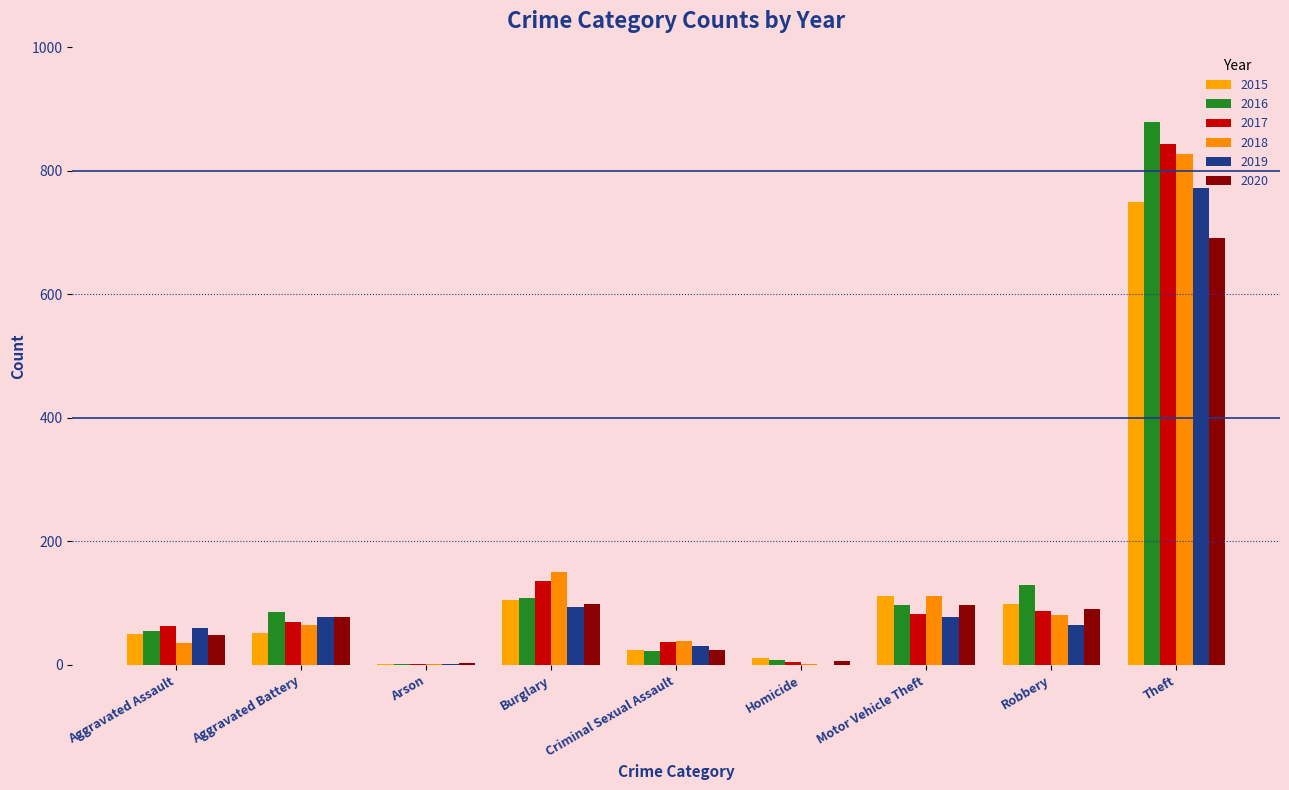

Rank the series at Homicide from highest to lowest value.

2015, 2016, 2020, 2017, 2018, 2019